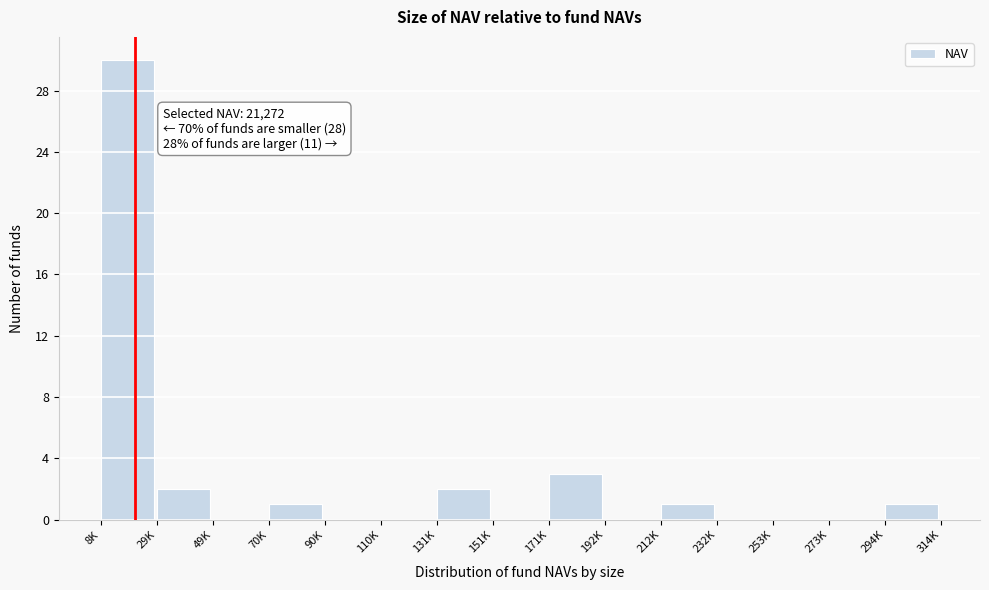

Reading left to right, transcribe all the data shown in this chart.

8K=30	29K=2	49K=0	70K=1	90K=0	110K=0	131K=2	151K=0	171K=3	192K=0	212K=1	232K=0	253K=0	273K=0	294K=1